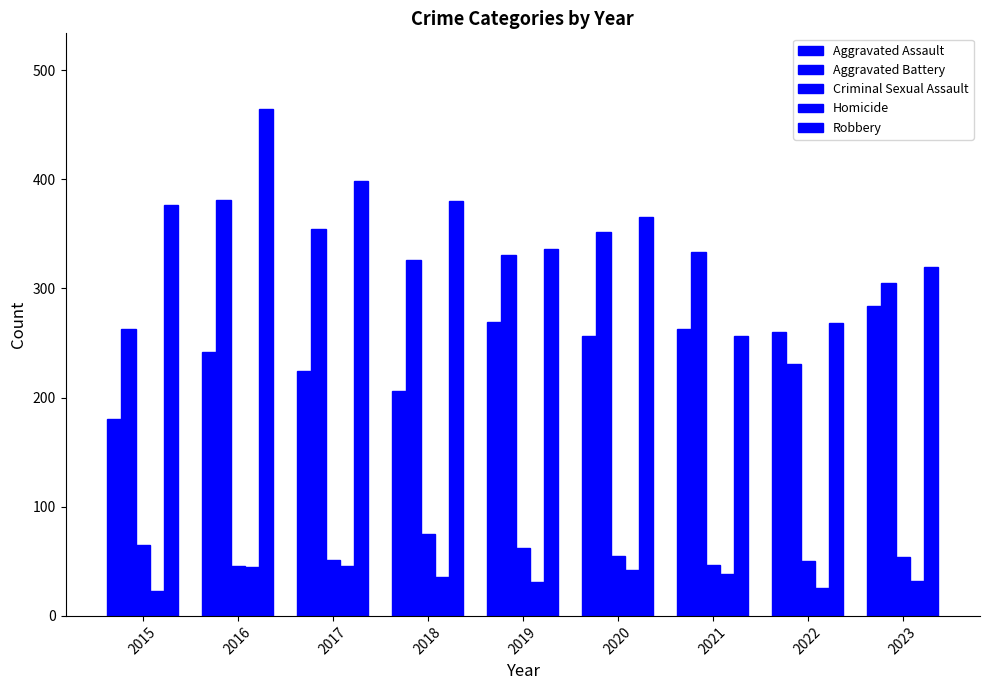

Rank the series at 2021 from highest to lowest value.

Aggravated Battery, Aggravated Assault, Robbery, Criminal Sexual Assault, Homicide